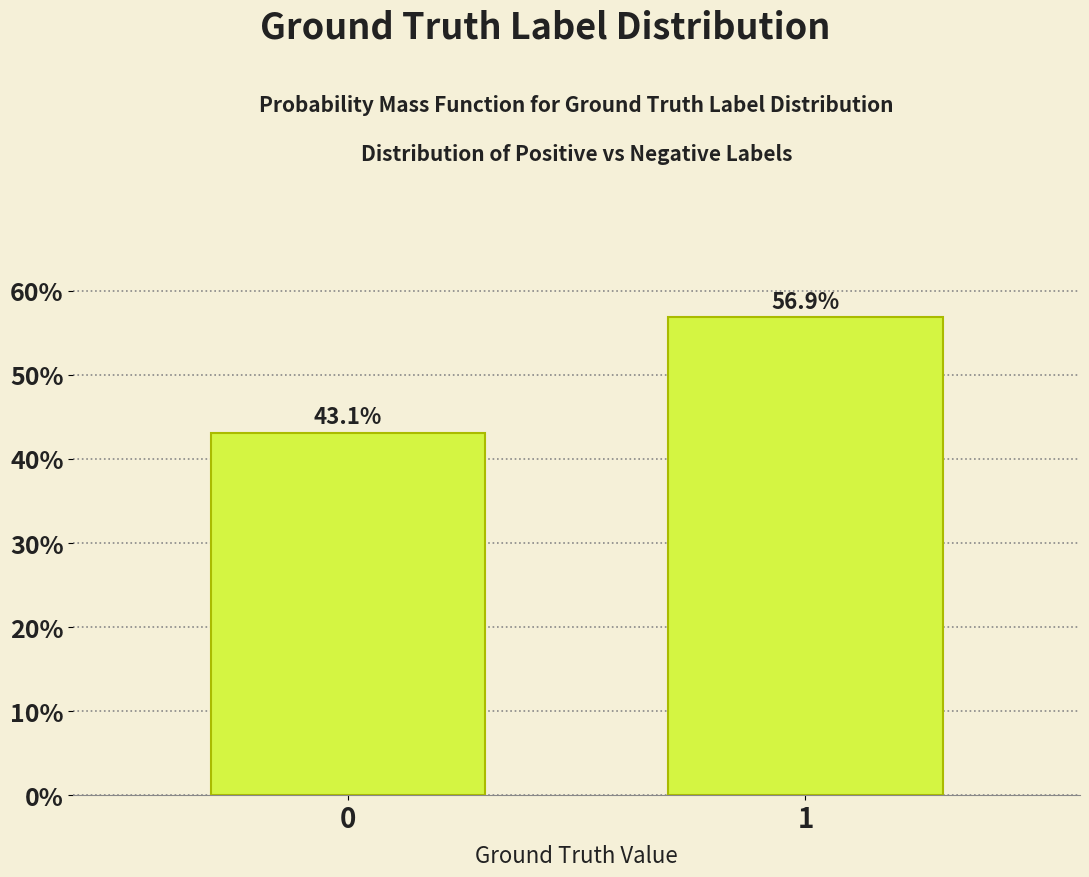

Reading left to right, transcribe all the data shown in this chart.

43.1	56.9